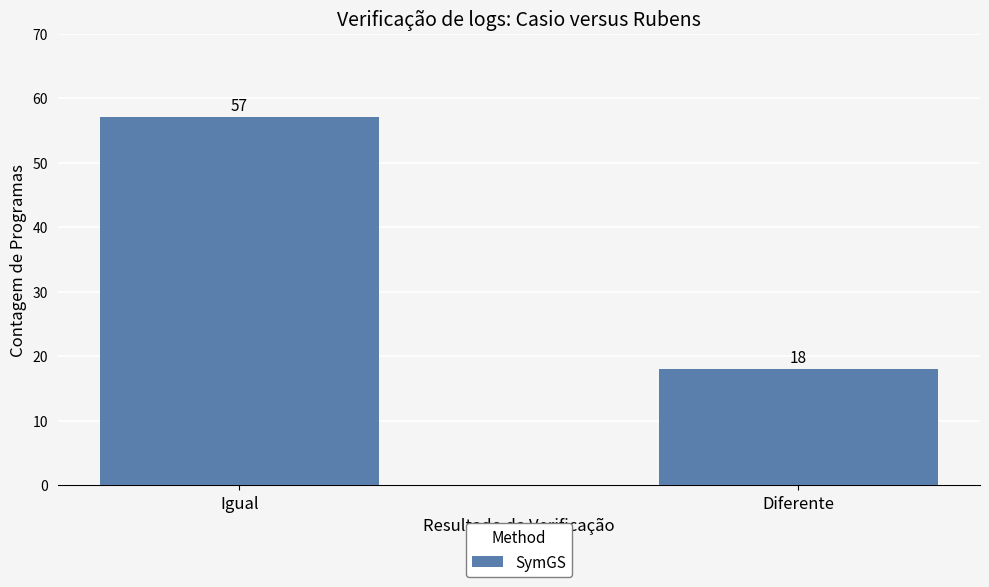

What is the difference between the values at Igual and Diferente?

39